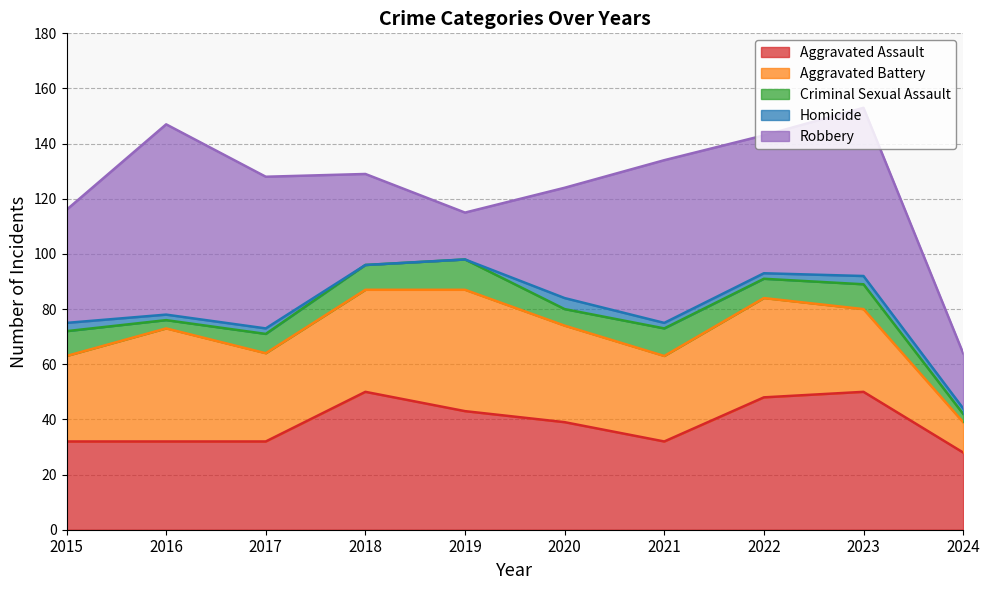

At which category does Robbery reach its first local valley?

2019